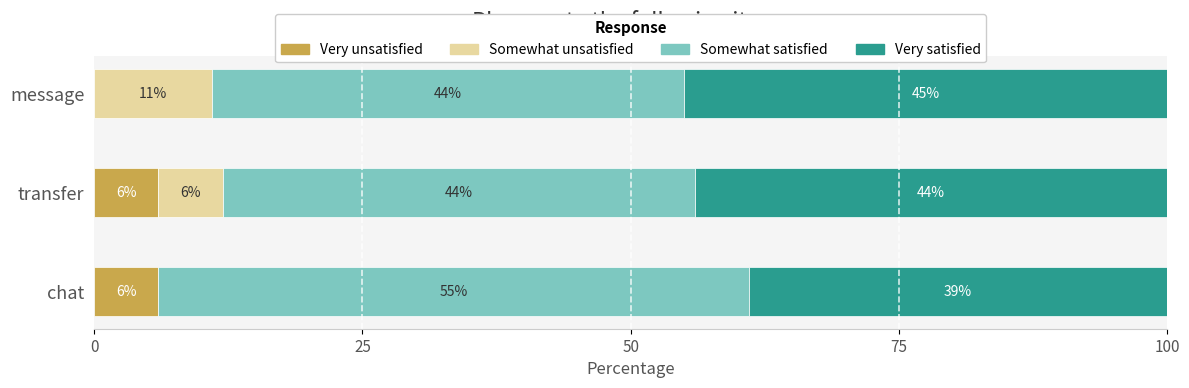

What is the total value across all series at transfer?

100